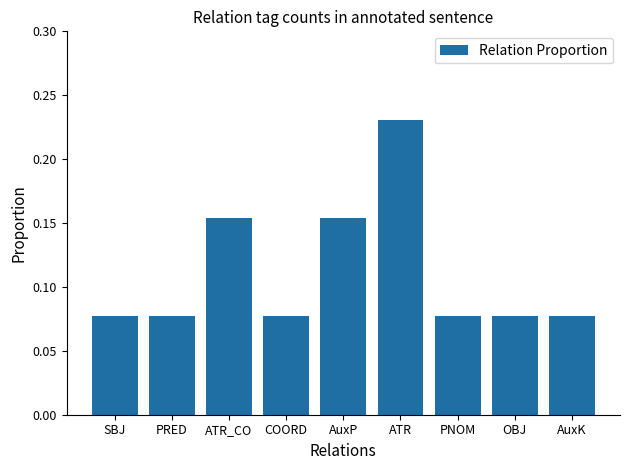

Count the values in the range 0 to 1.

9